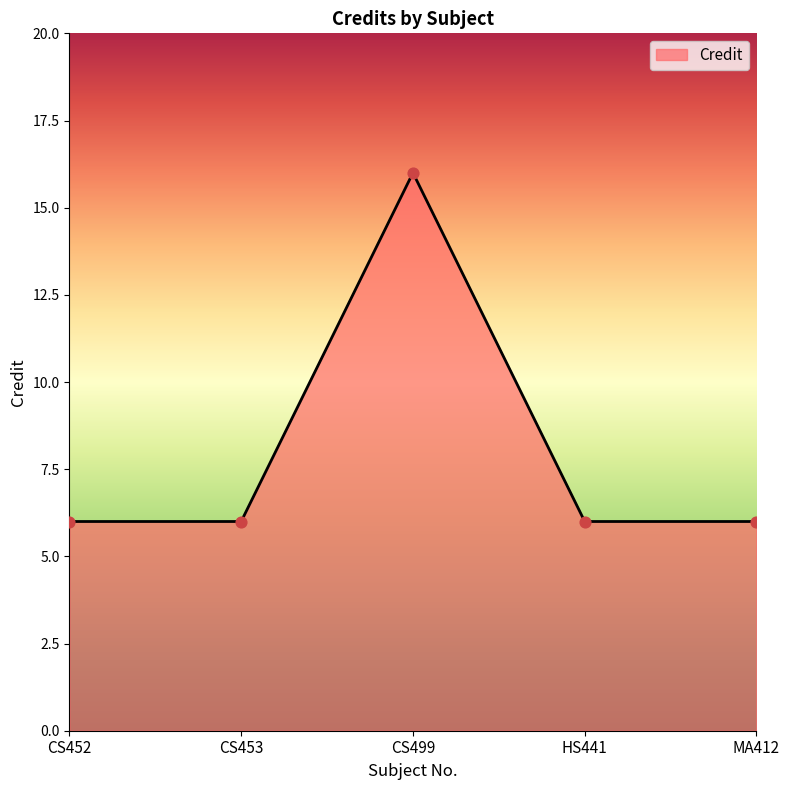

What is the change in value from CS453 to CS499?

+10